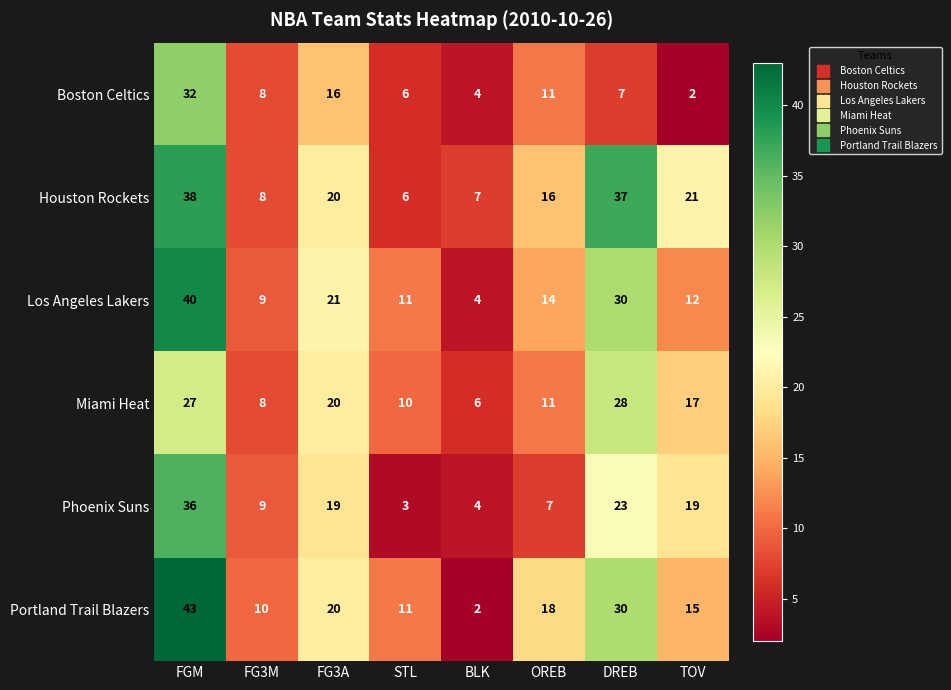

What is the maximum value shown in the chart?

43